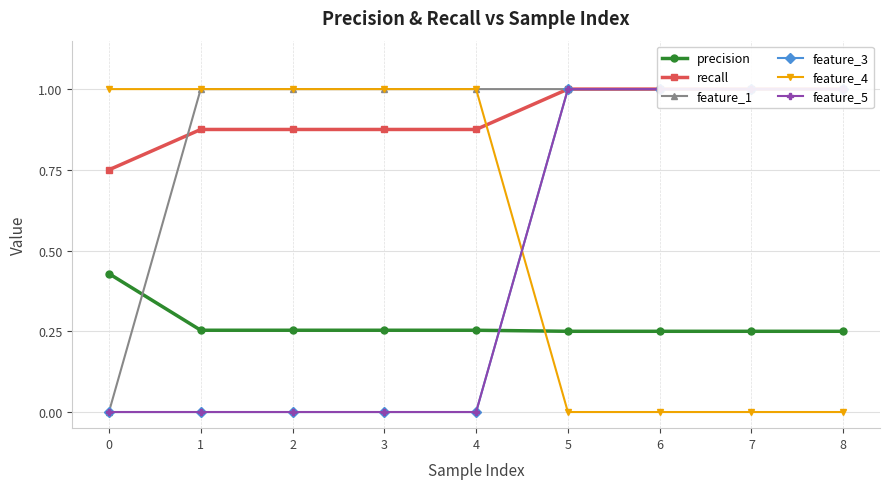

At which category is the sum across all series the highest?

5